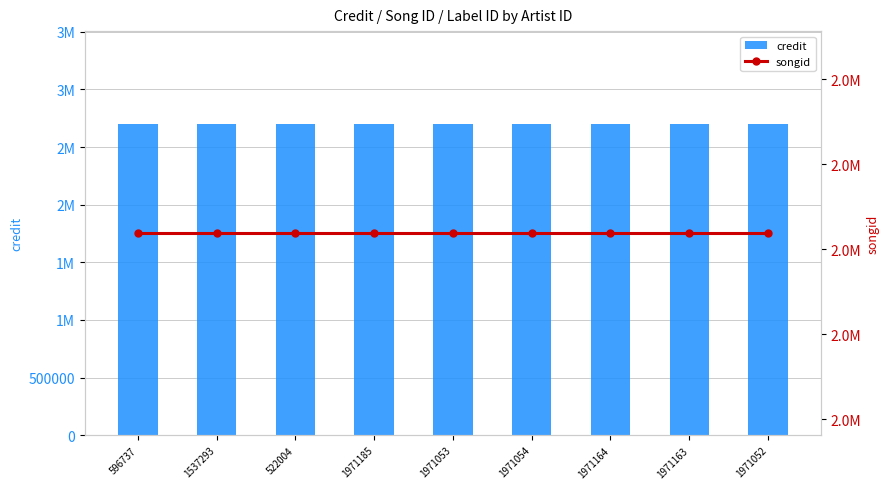

At which label does credit reach its peak?

596737